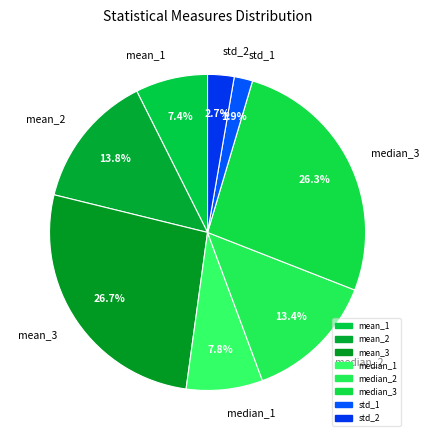

Which slice is the smallest?

std_1